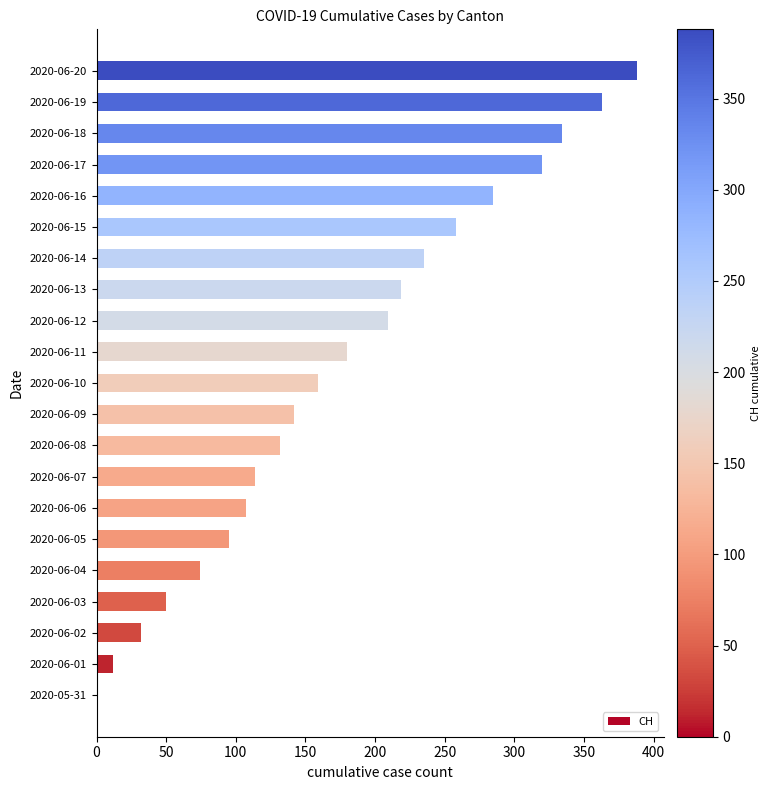

What is the sum of the values at 2020-06-14 and 2020-06-18?

569